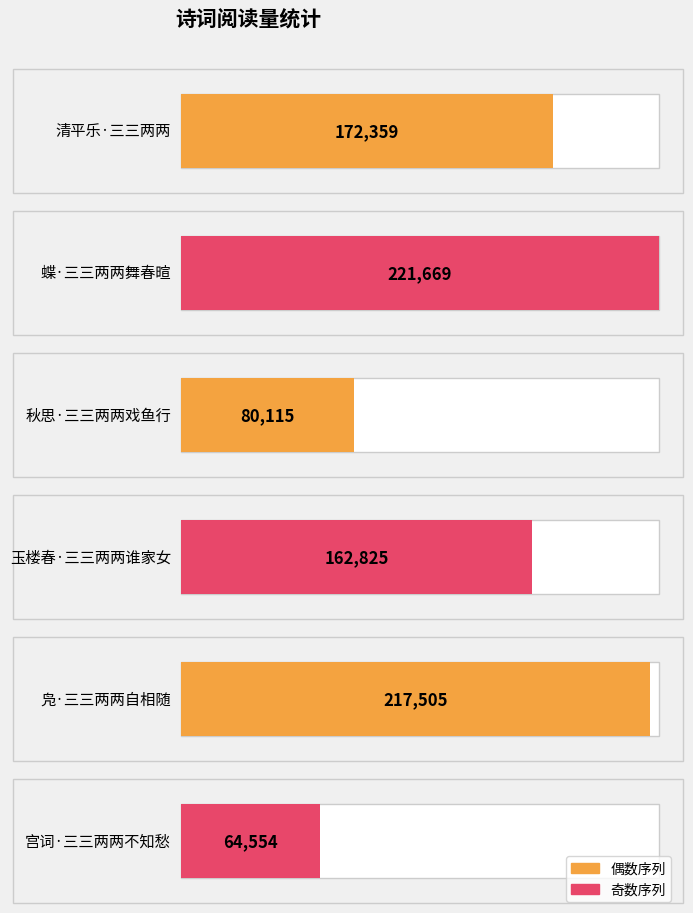

What is the average value?

153171